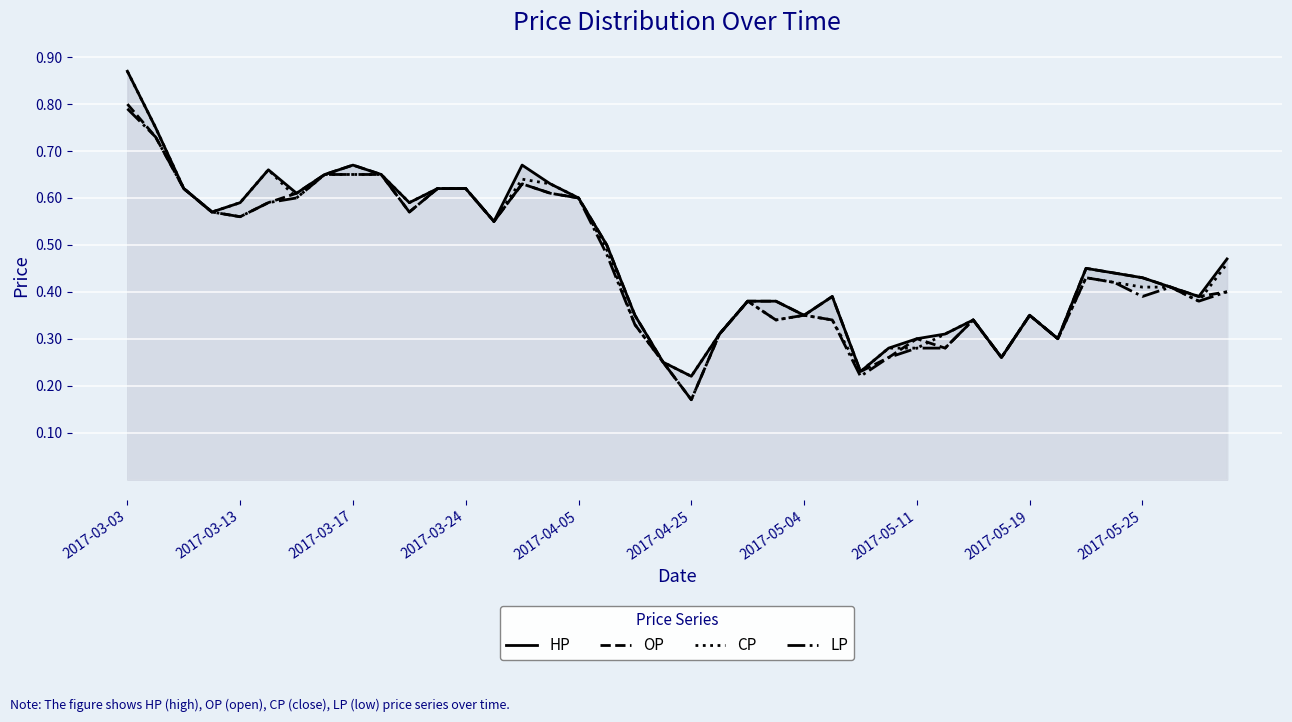

At which label does OP reach its peak?

2017-03-03